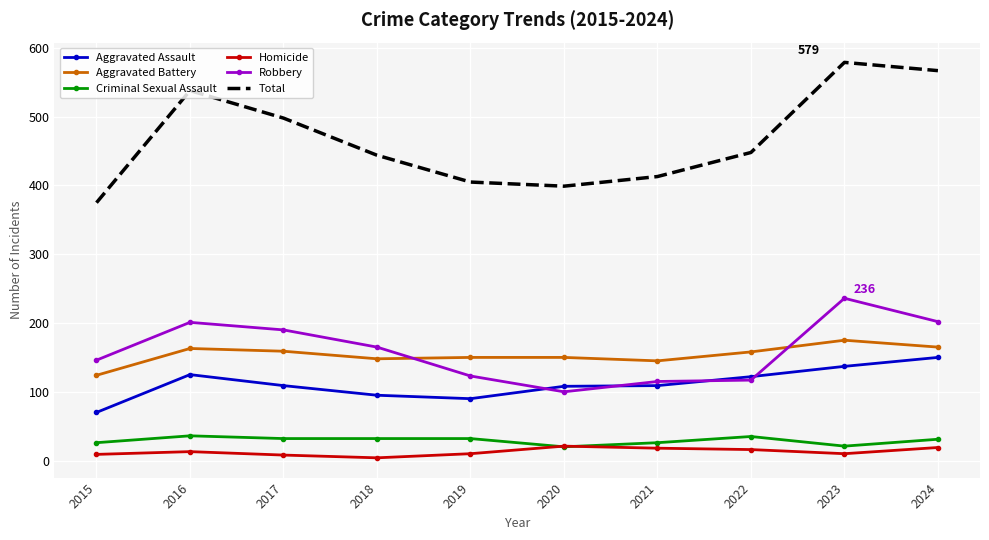

Which series has the largest range (max minus min)?

Total